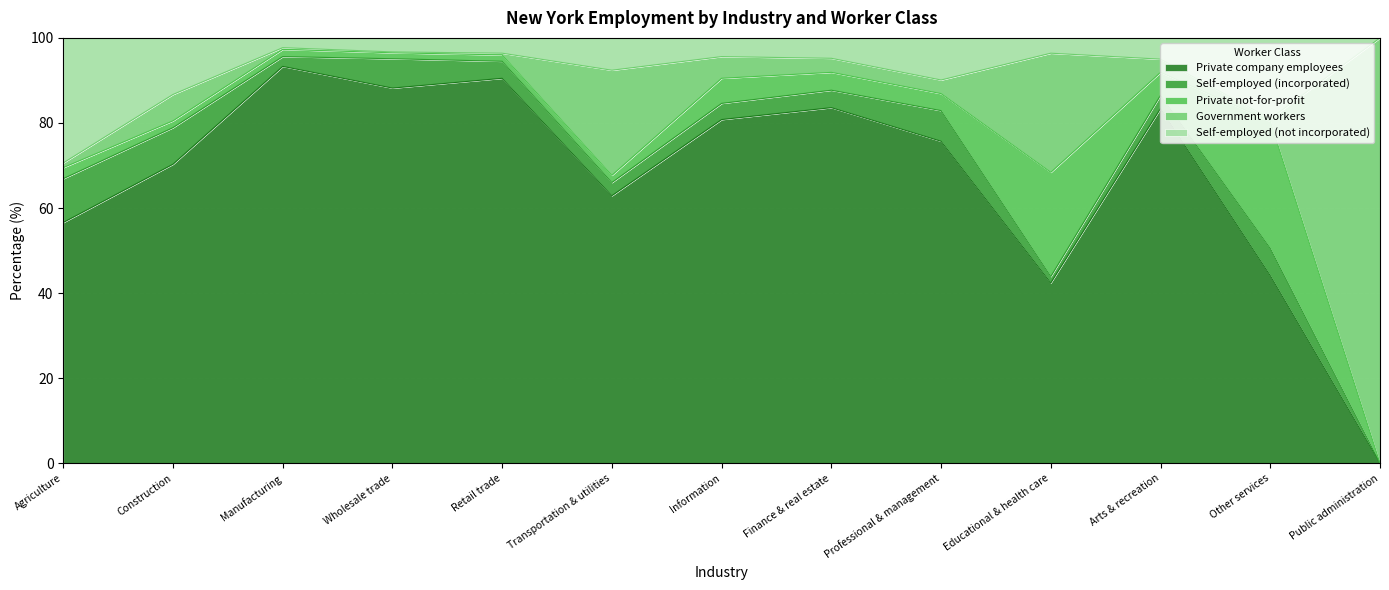

Between Manufacturing and Public administration, which is larger?

Manufacturing